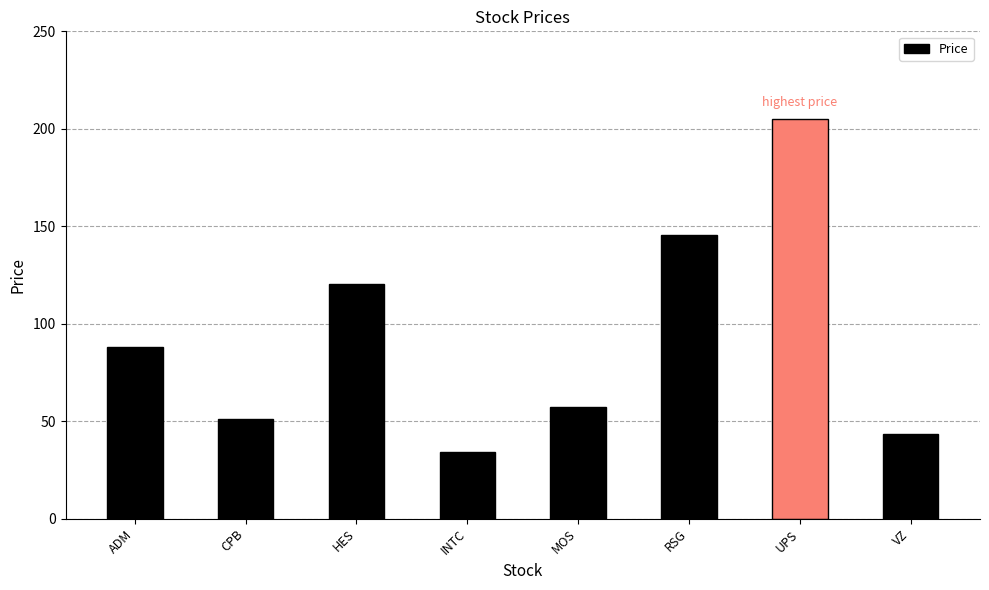

At which category does the chart reach its peak across all series?

UPS